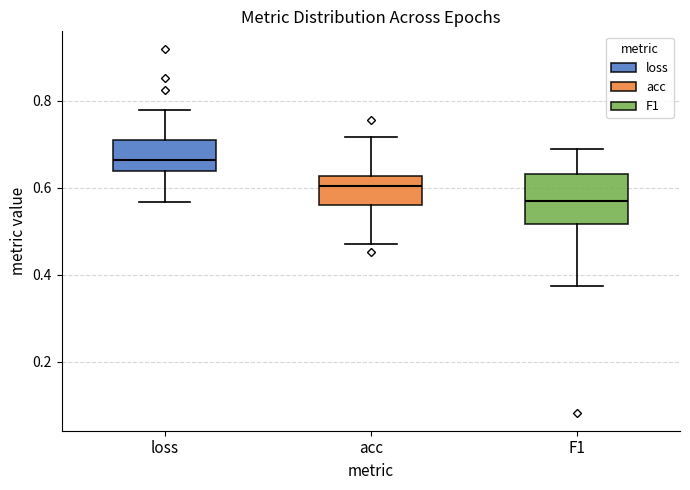

Where is the upper edge of the box for F1 on the y-axis? The values are not printed on the chart, so give them approximately, as read against the axis.

0.64